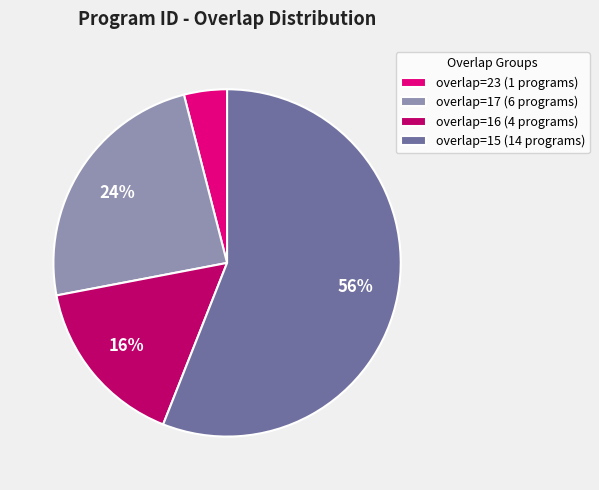

Approximately how many times larger is the value at overlap=15 (14 programs) compared to overlap=17 (6 programs)?

2.3